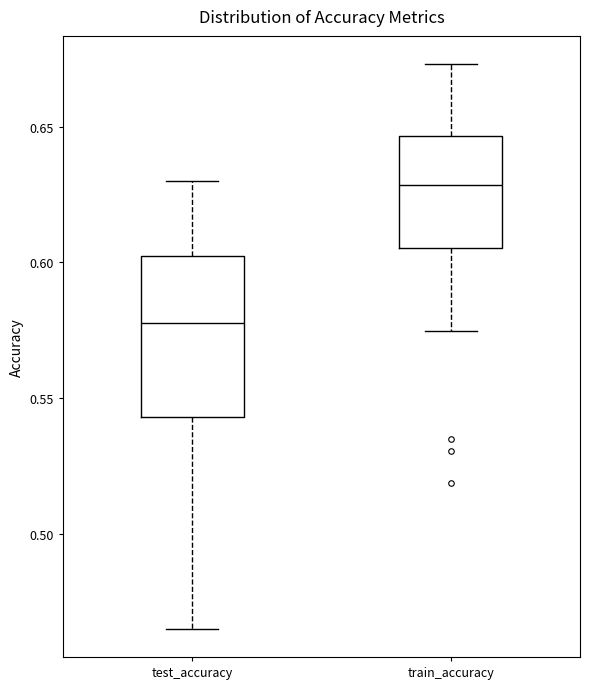

Reading left to right, read every box against the y-axis: the position of its median line, the range the box covers, and the ends of its whiskers. The values are not printed on the chart, so give them approximately, as read against the axis.

test_accuracy: median 0.580, box 0.545 to 0.600, whiskers 0.465 to 0.630
train_accuracy: median 0.630, box 0.605 to 0.645, whiskers 0.575 to 0.675